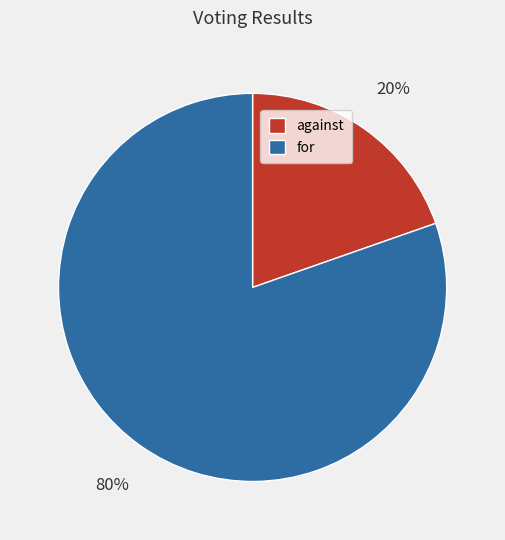

Count the number of slices in the pie.

2